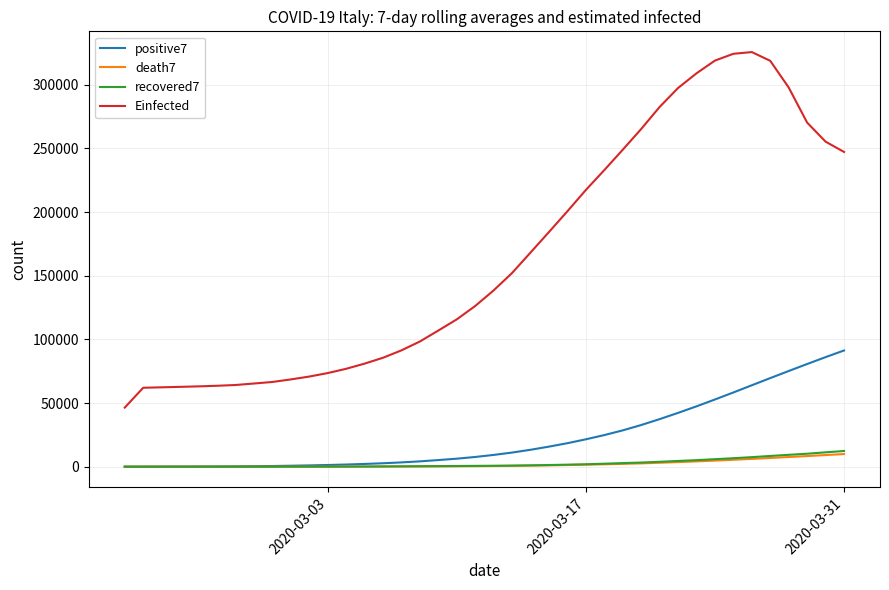

True or false: positive7 and Einfected cross at least once.

False